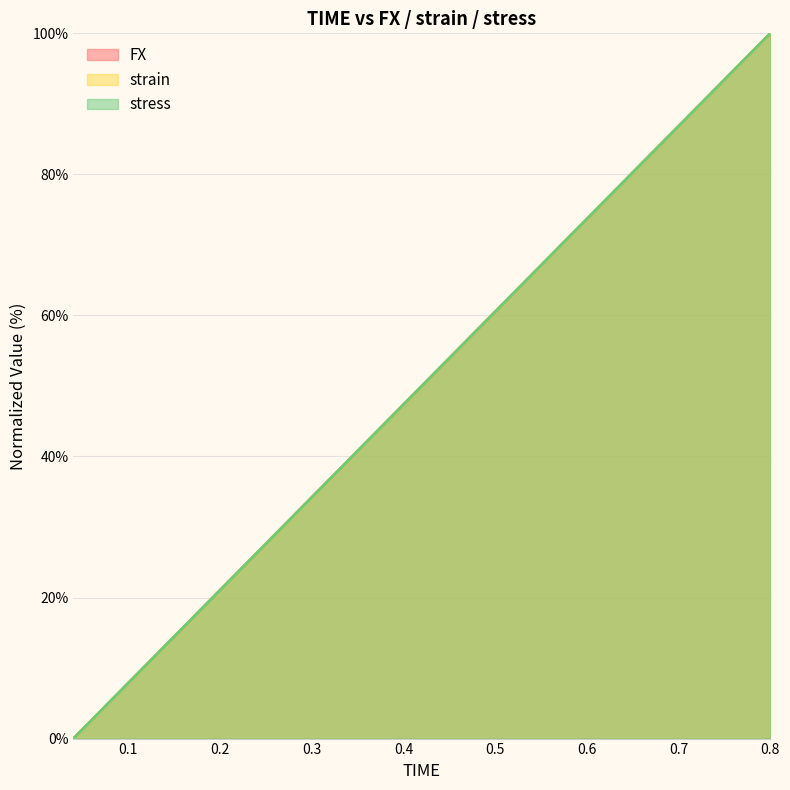

How many lines are shown in the chart?

3